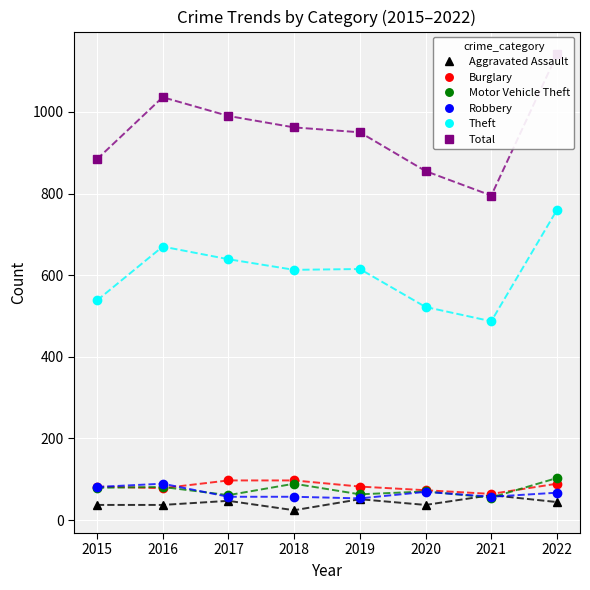

True or false: Robbery has more than 0 interior local peaks.

True